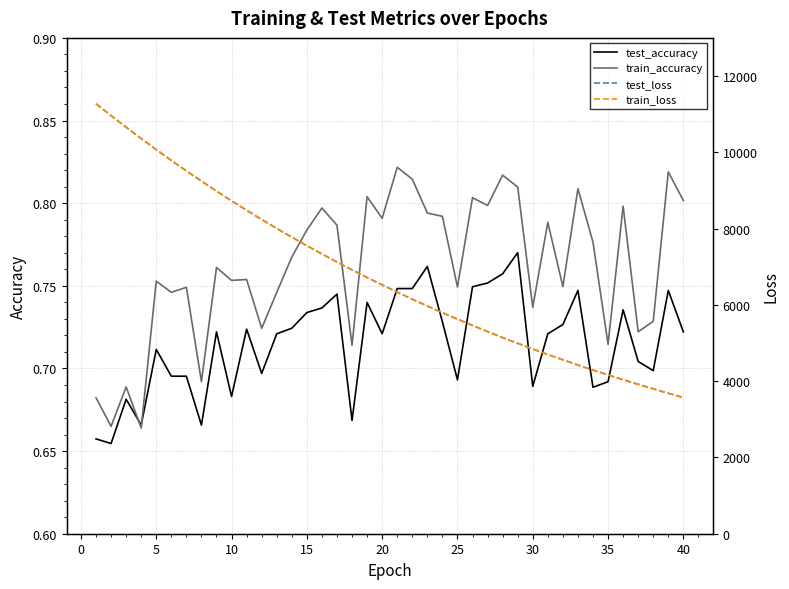

Is it true that train_accuracy equals 1.4 at 15?

False